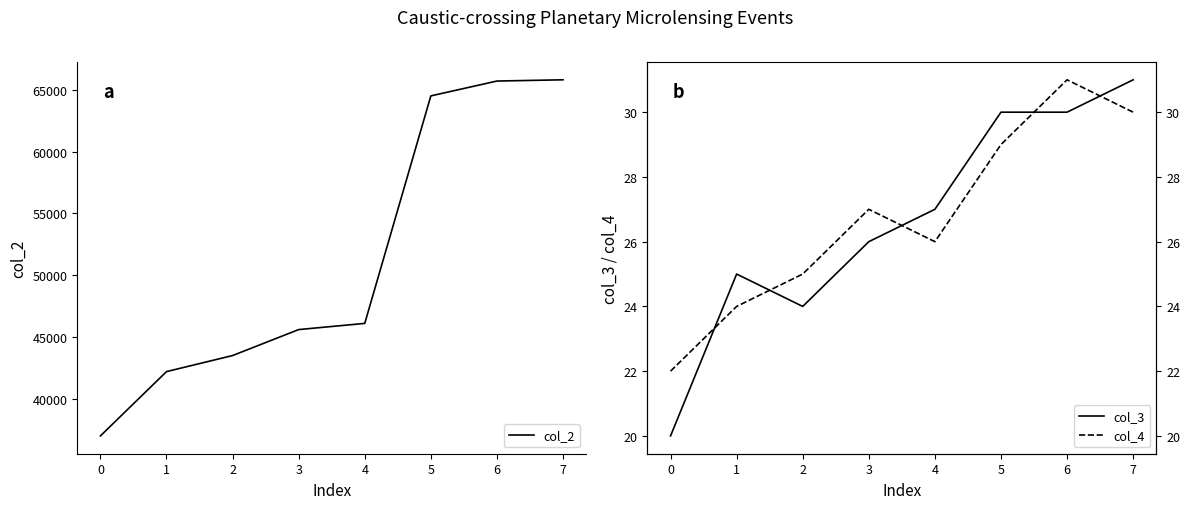

The value of col_2 at 7 is 115341. True or false?

False